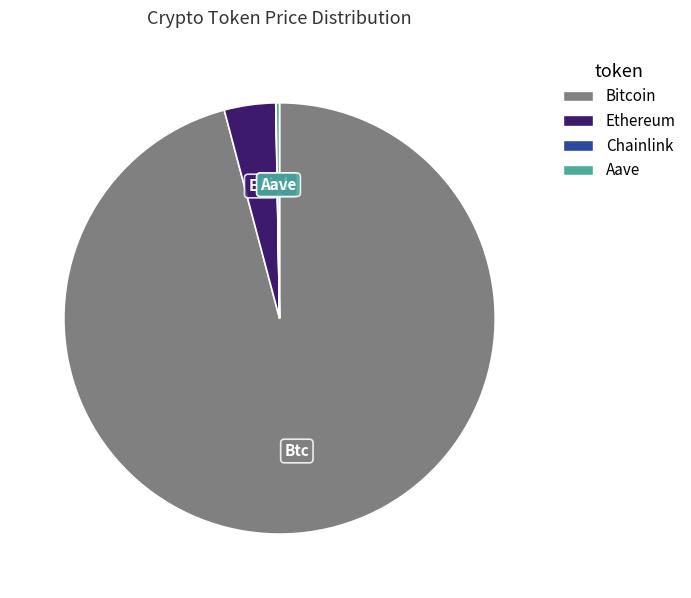

True or false: Bitcoin accounts for 96% of the total.

True